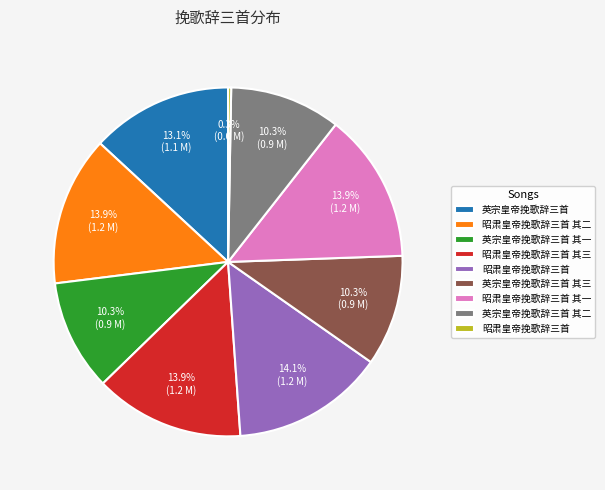

Is there any slice that represents more than half of the pie?

No